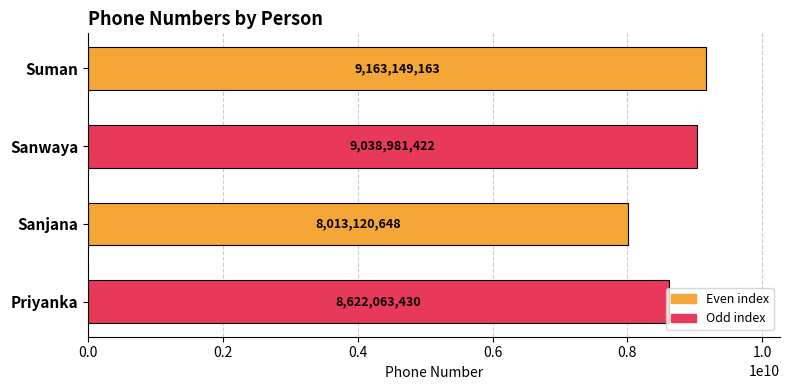

Where is the data nearest to the value 8588134905?

Priyanka